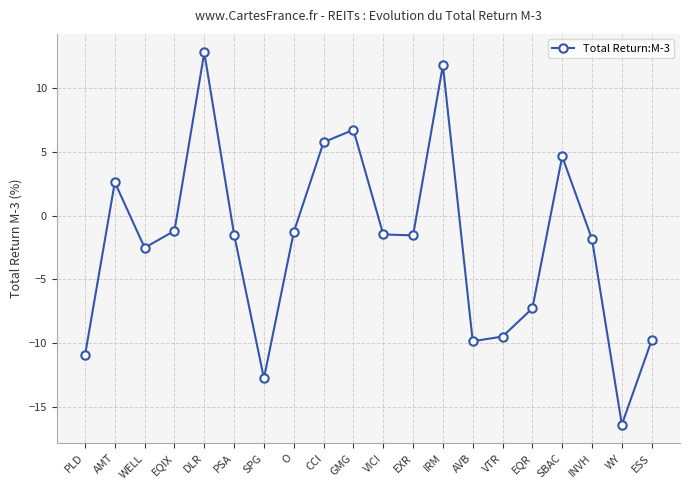

True or false: there are more than 0 points higher than both neighbors.

True